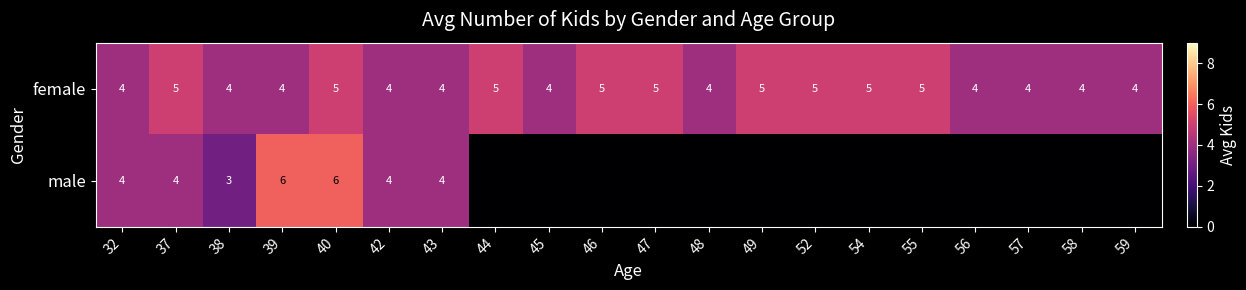

Is it true that female equals 2 at 46?

False